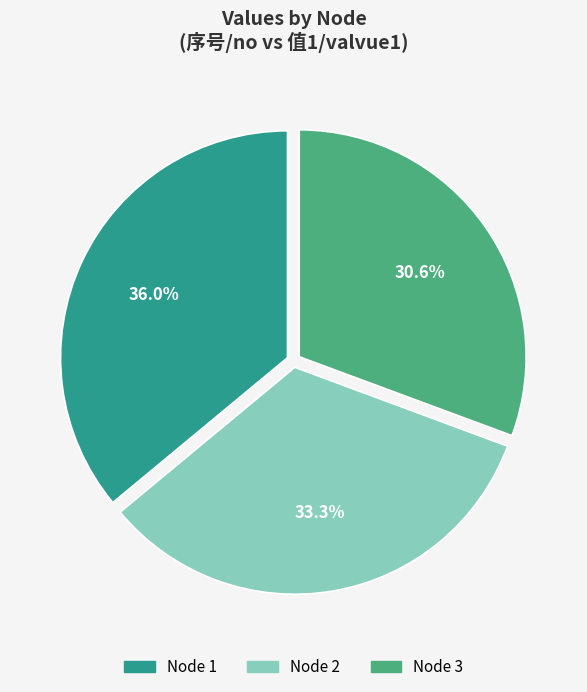

Is there a majority slice in this chart?

No